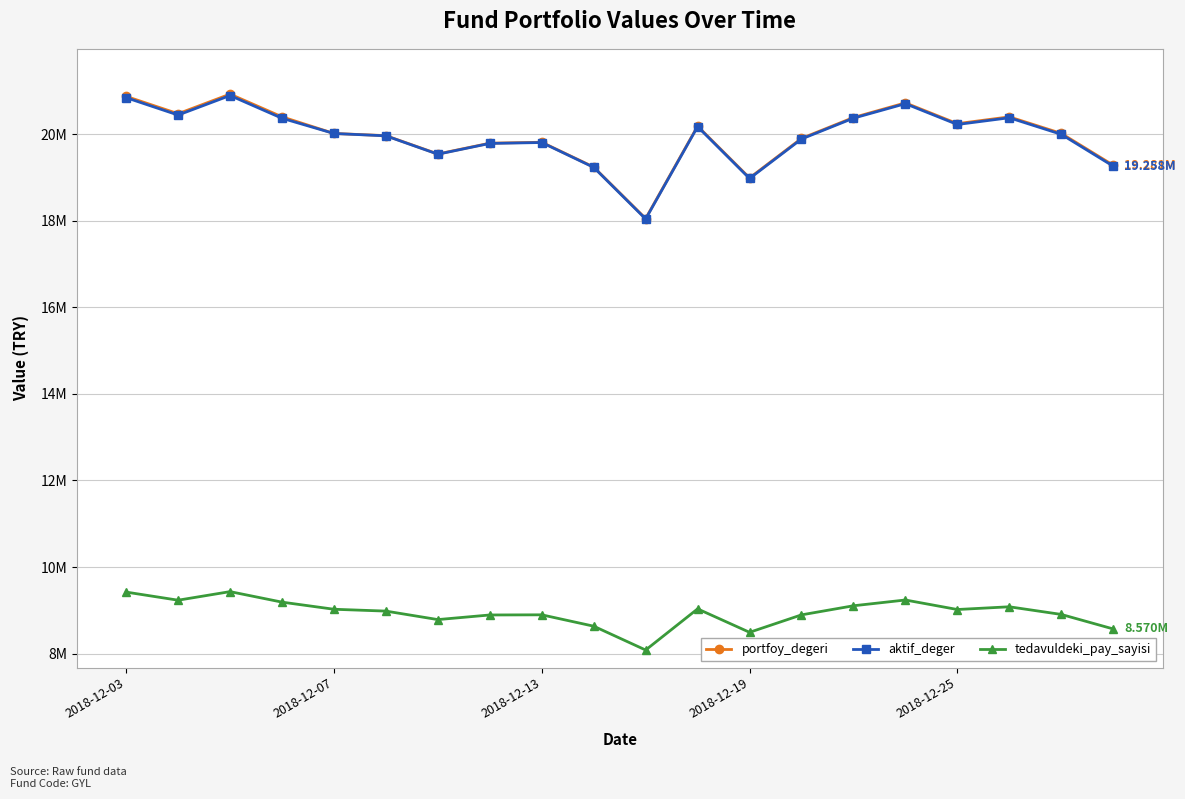

At how many categories does at least one series exceed 12737355?

20